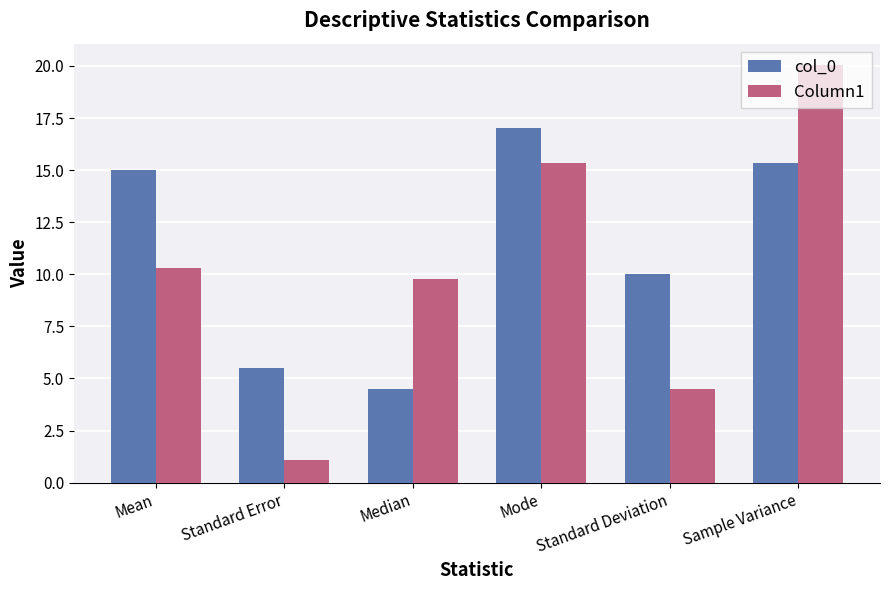

Where is col_0 nearest to the value 10?

Standard Deviation